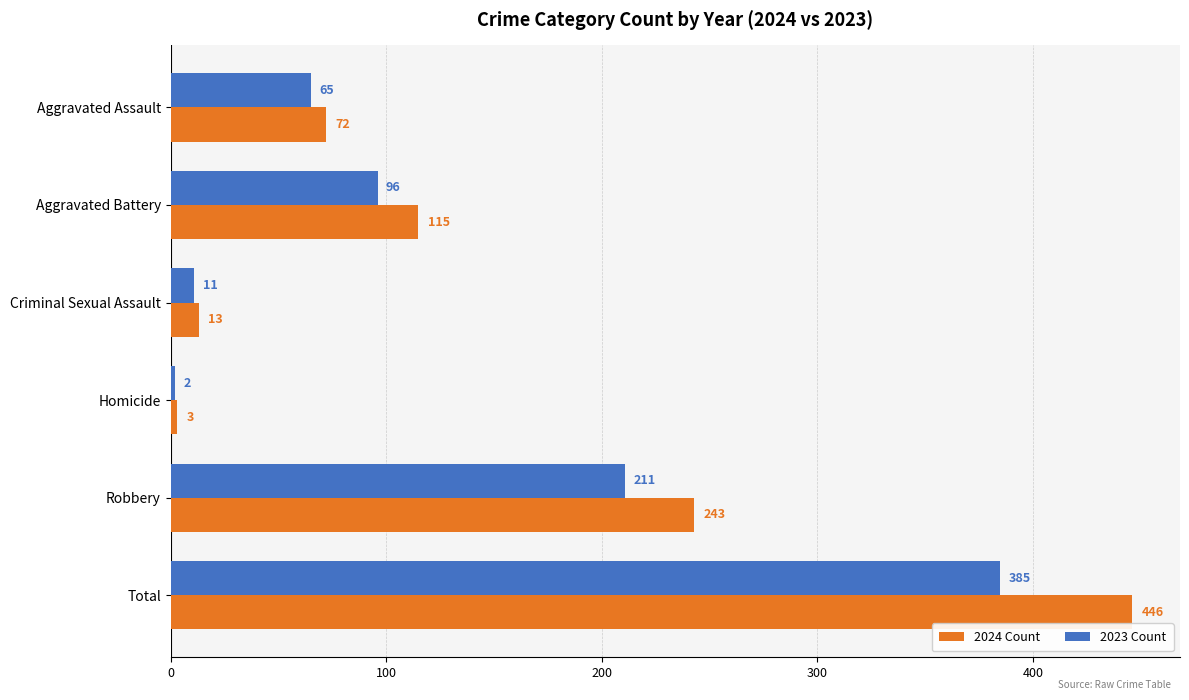

Count the number of data series in this chart.

2